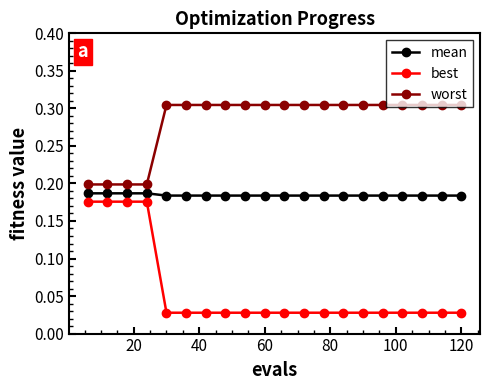

What is the sum of all worst values?

5.7